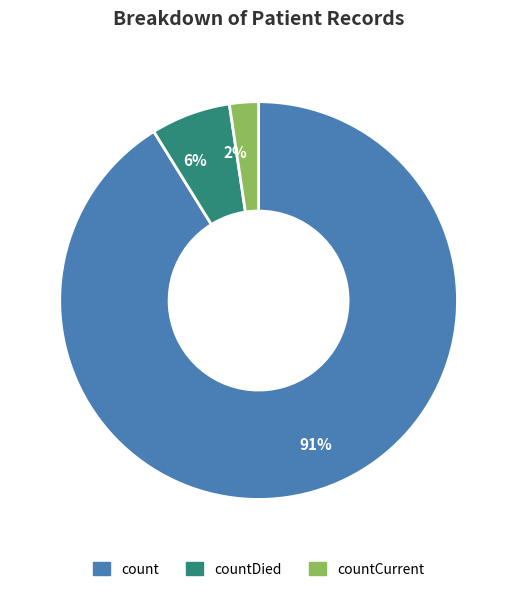

Is it true that countCurrent is 2% of the pie?

True